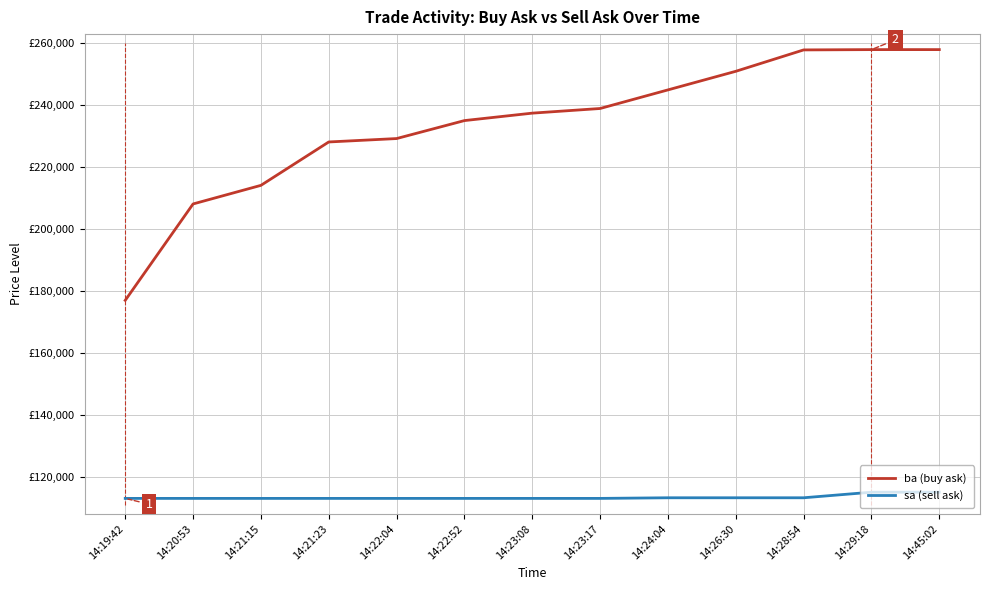

What is the value of the sa (sell ask) point at the 4th from the left?

113000